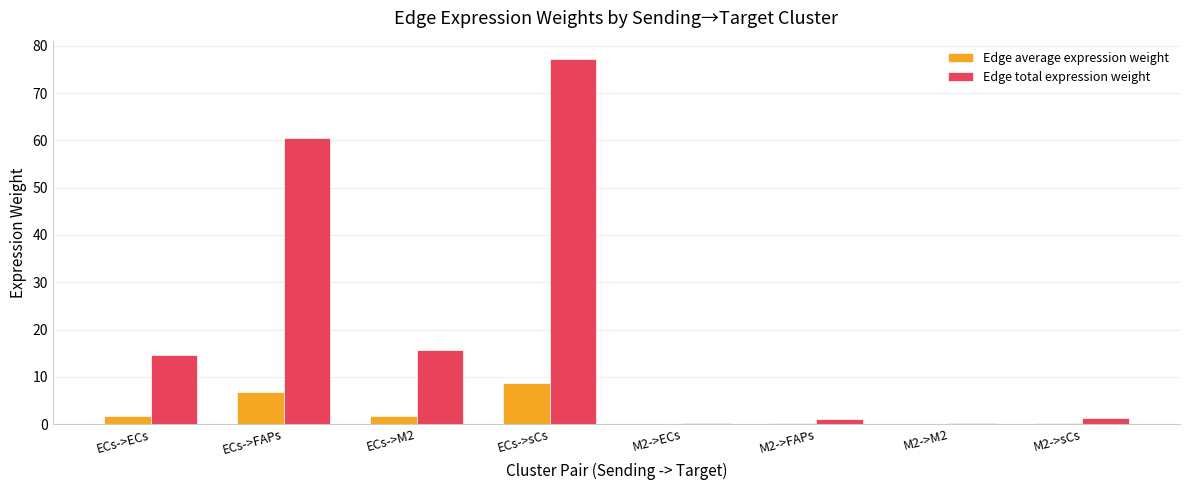

Between ECs->FAPs and M2->M2, which series saw the biggest shift?

Edge total expression weight